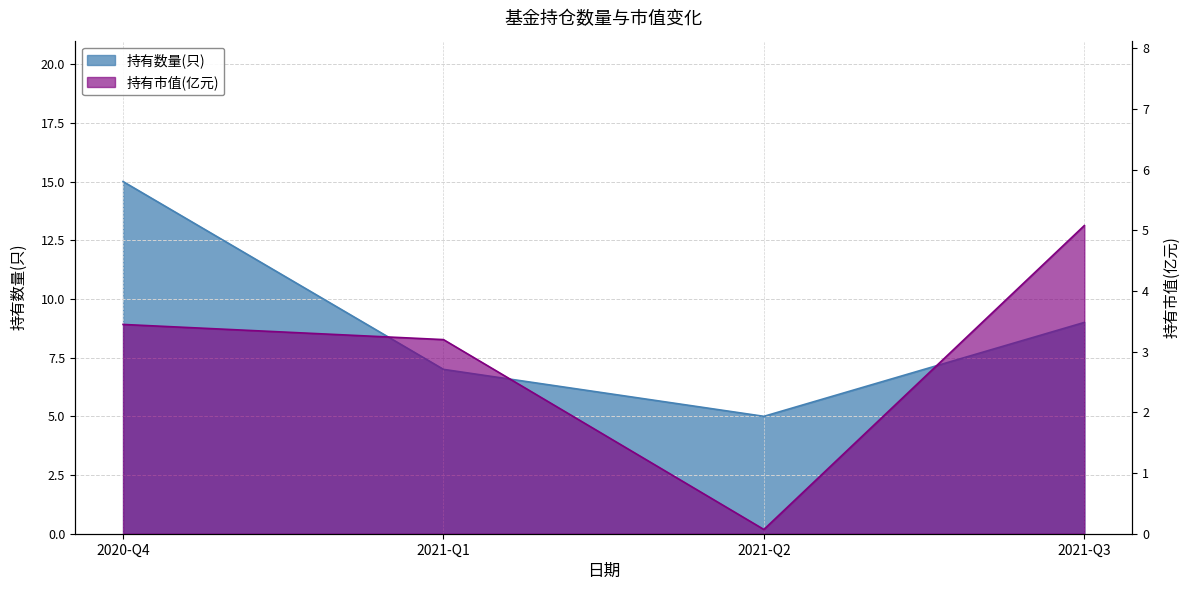

Reading left to right, transcribe all the data shown in this chart.

持有数量(只): 2020-Q4=15.0	2021-Q1=7.0	2021-Q2=5.0	2021-Q3=9.0
持有市值(亿元): 2020-Q4=3.5	2021-Q1=3.2	2021-Q2=0.1	2021-Q3=5.1